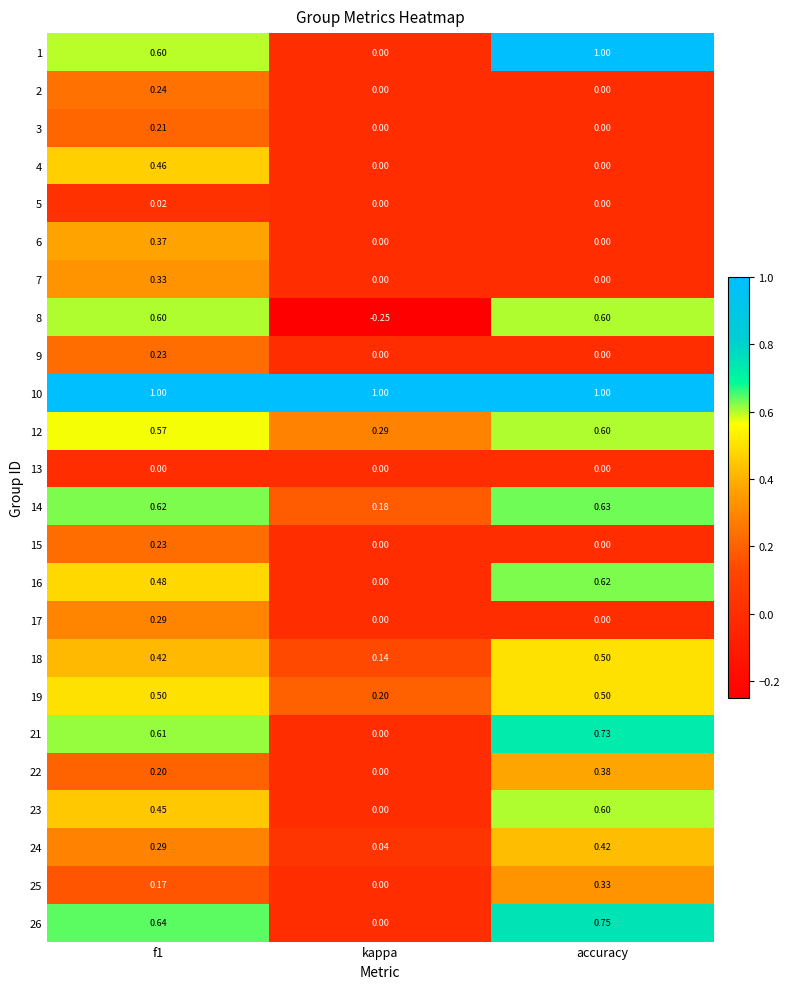

Which category has the lowest value in the 16 series?

kappa